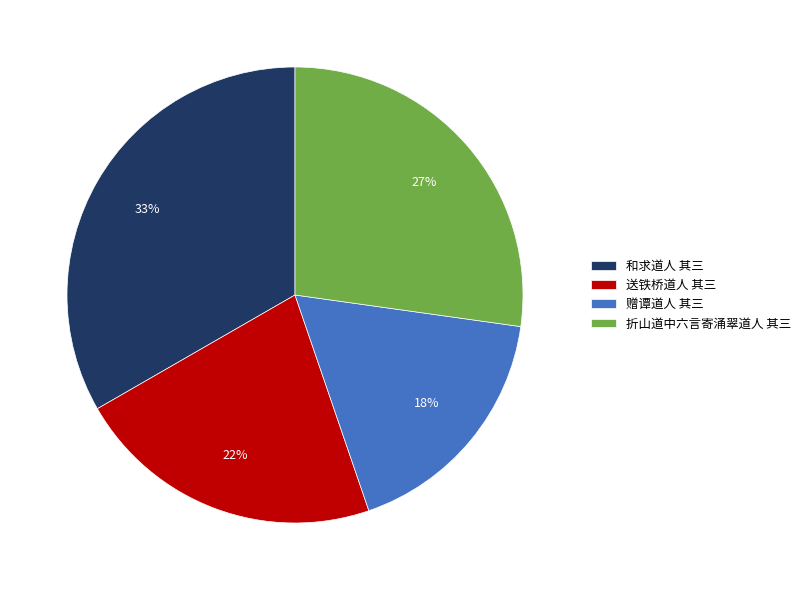

Which has a higher value, 和求道人 其三 or 送铁桥道人 其三?

和求道人 其三